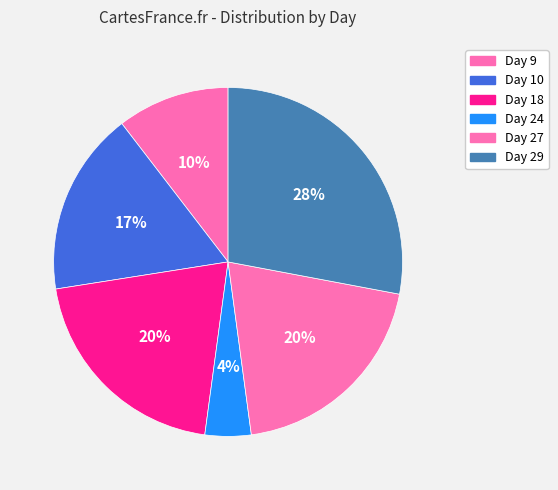

To the nearest percent, what is the difference between the largest and smallest slice percentages?

24%